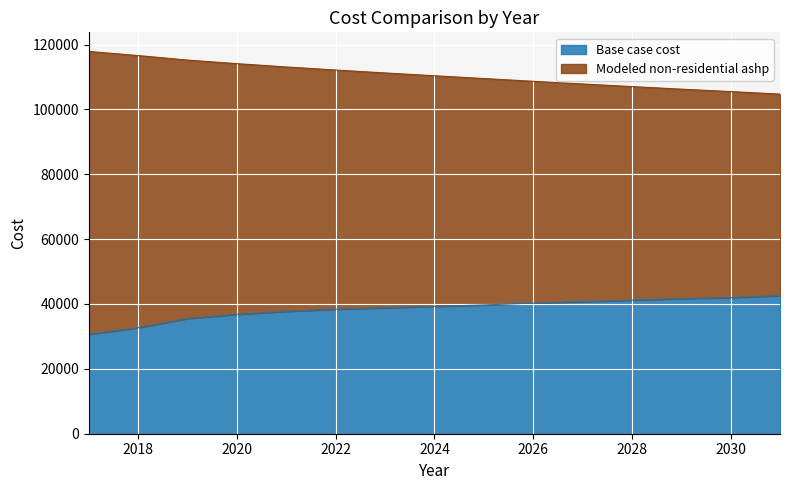

At how many categories does at least one series exceed 94168?

15